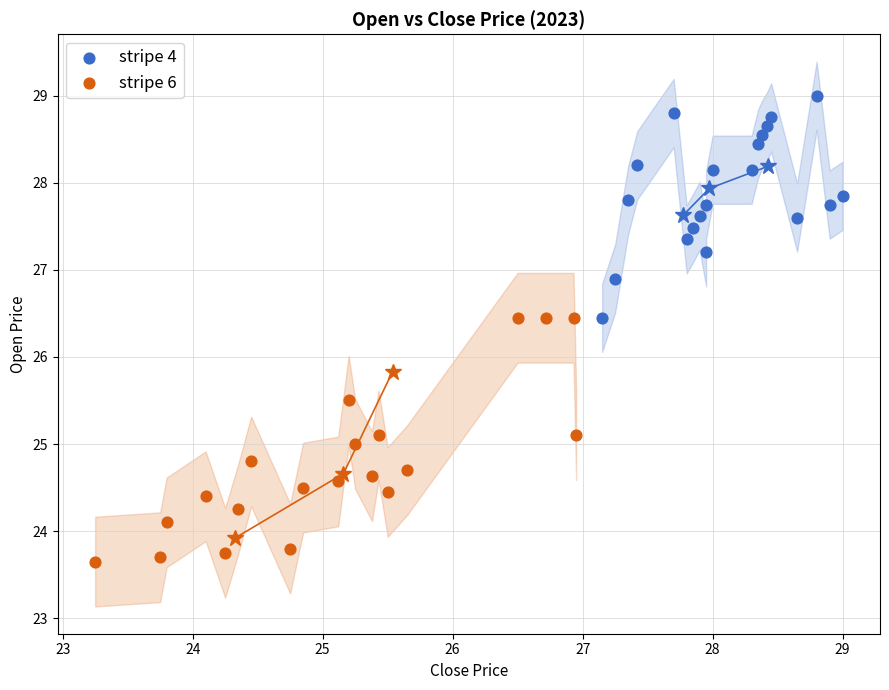

Which series reaches the minimum Y coordinate?

stripe 6